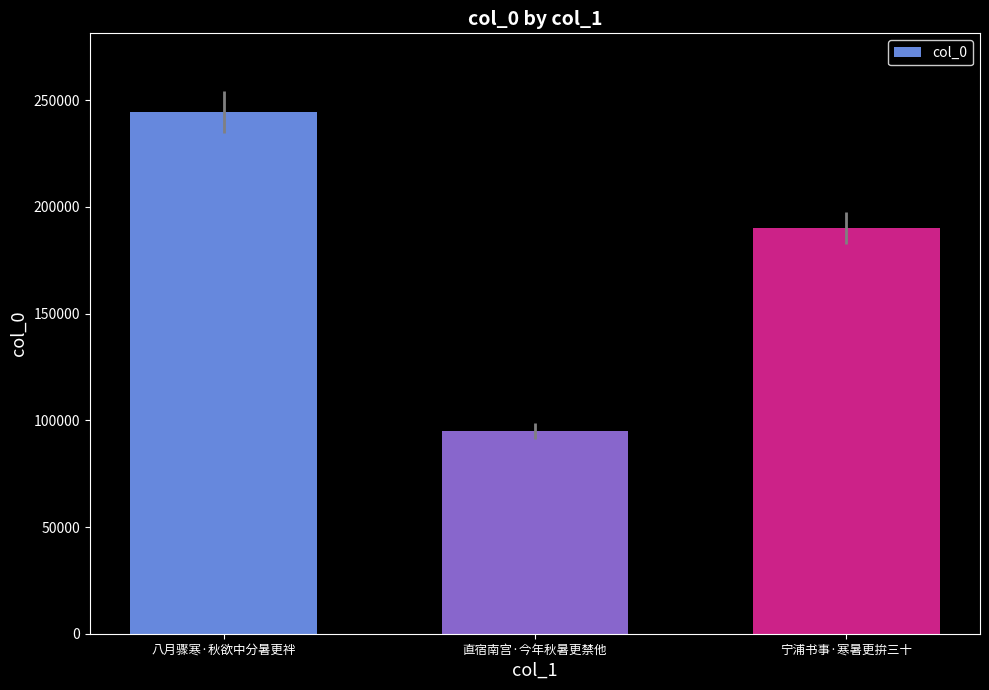

Which category has the highest value across all series?

八月骤寒·秋欲中分暑更袢